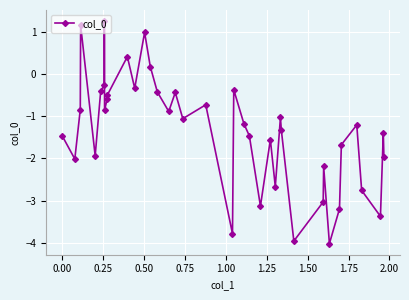

What is the value of the 1st point from the left?

-1.5